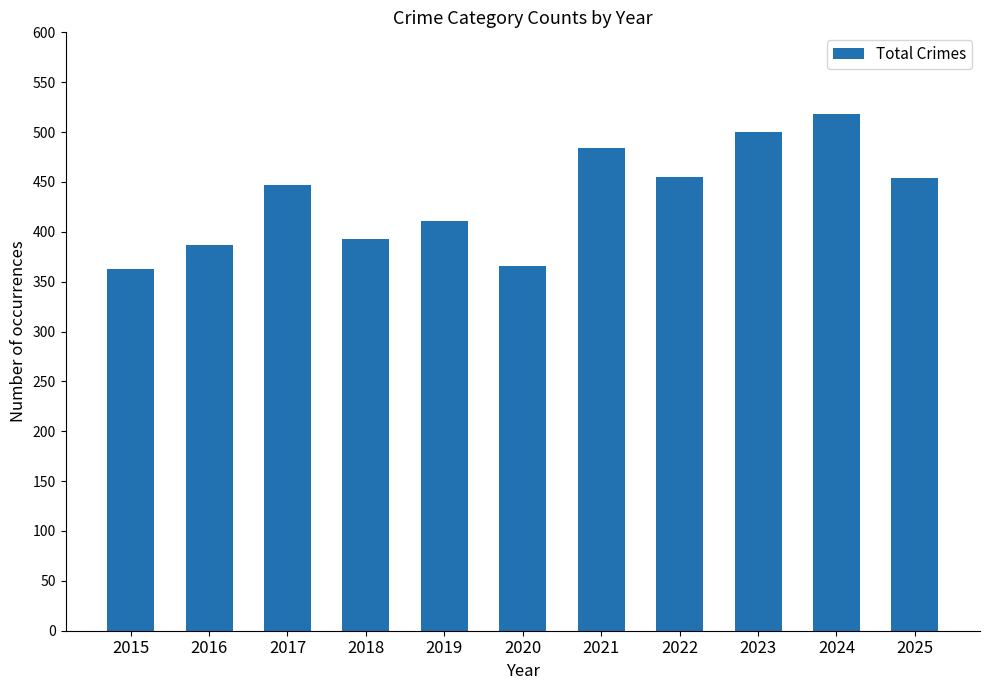

What is the value of the 5th bar from the left?

411